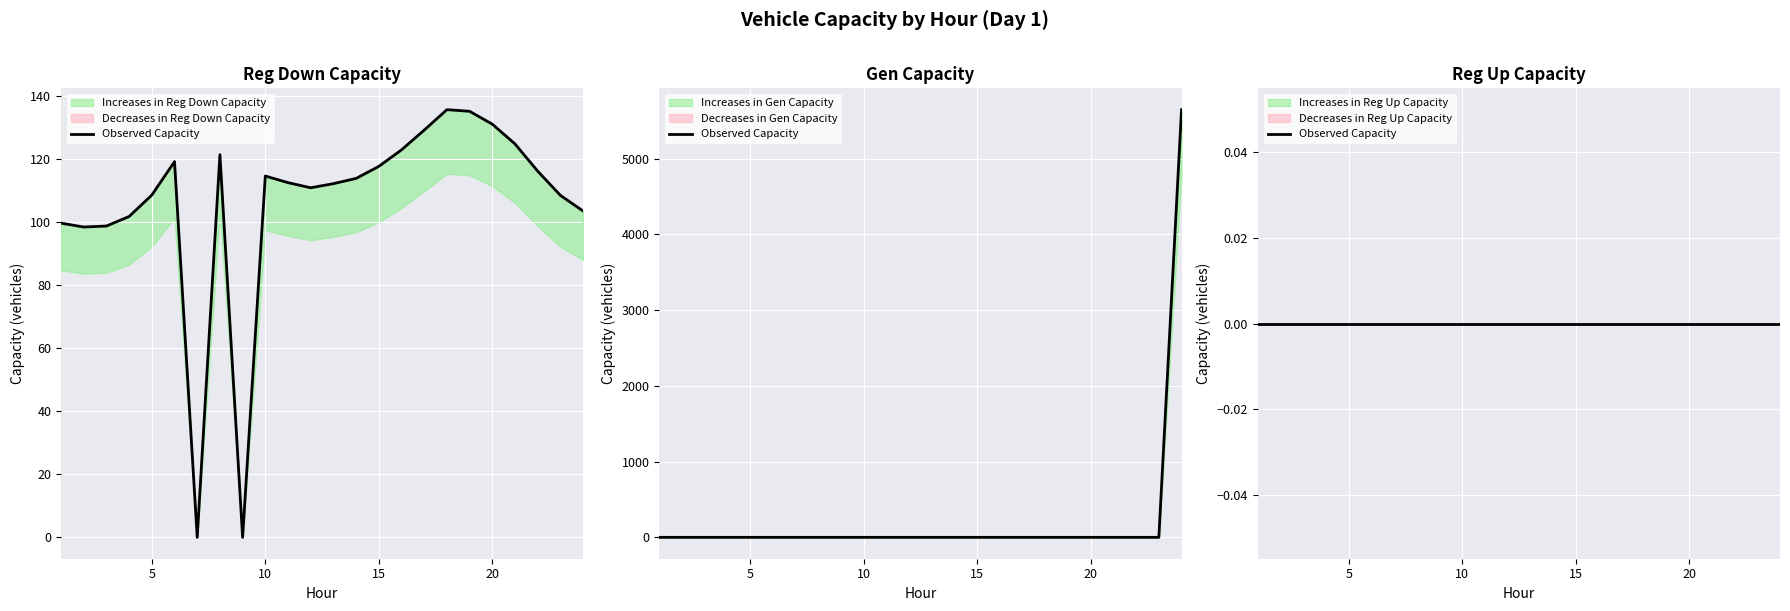

At how many categories does at least one series exceed 777?

1